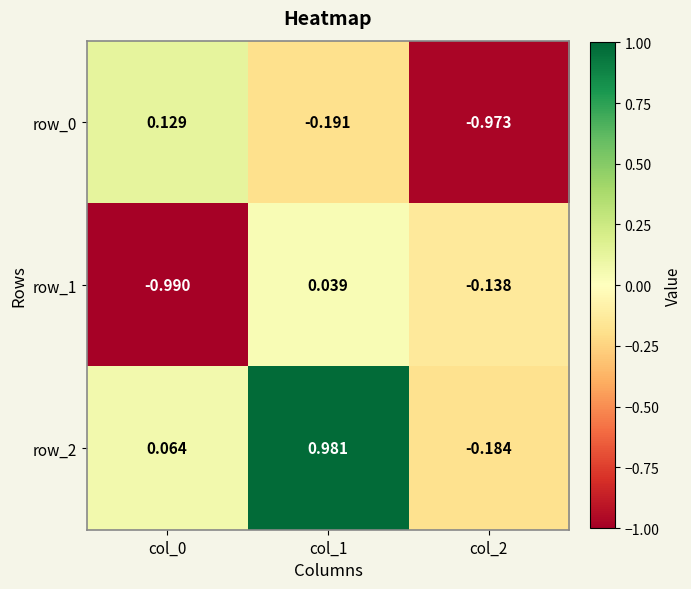

Is the value of row_1 at col_2 greater than the value of row_2 at col_2?

Yes